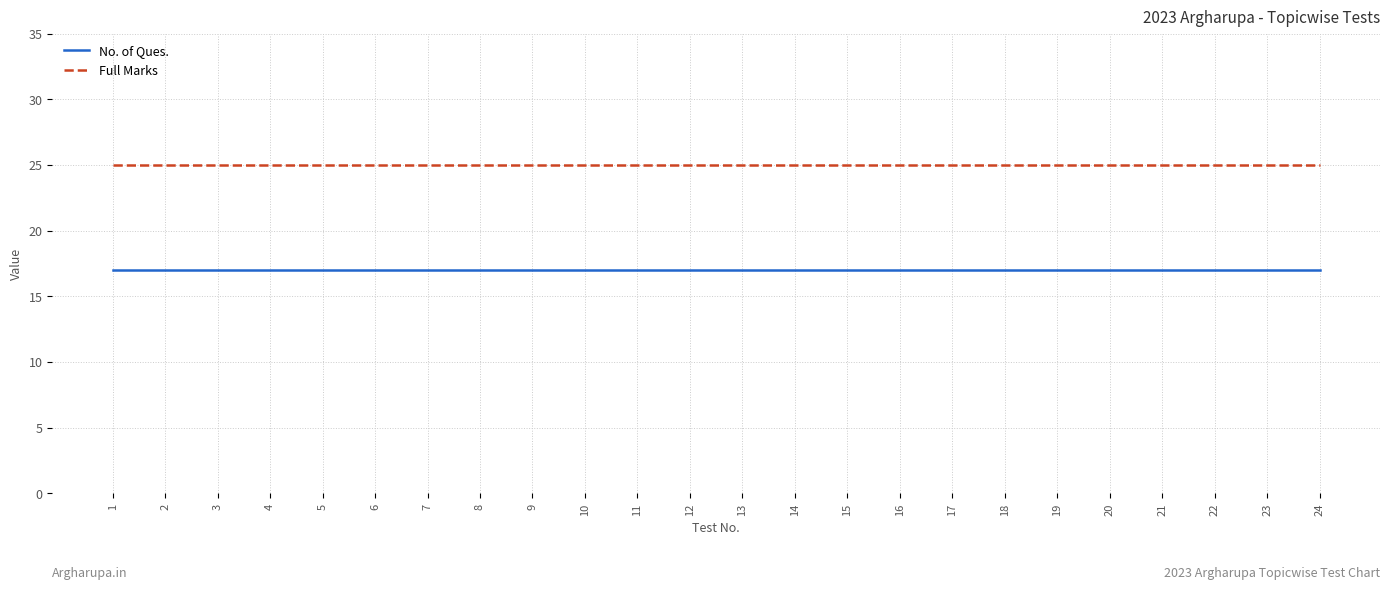

What is the sum of the No. of Ques. values at 16 and 10?

34